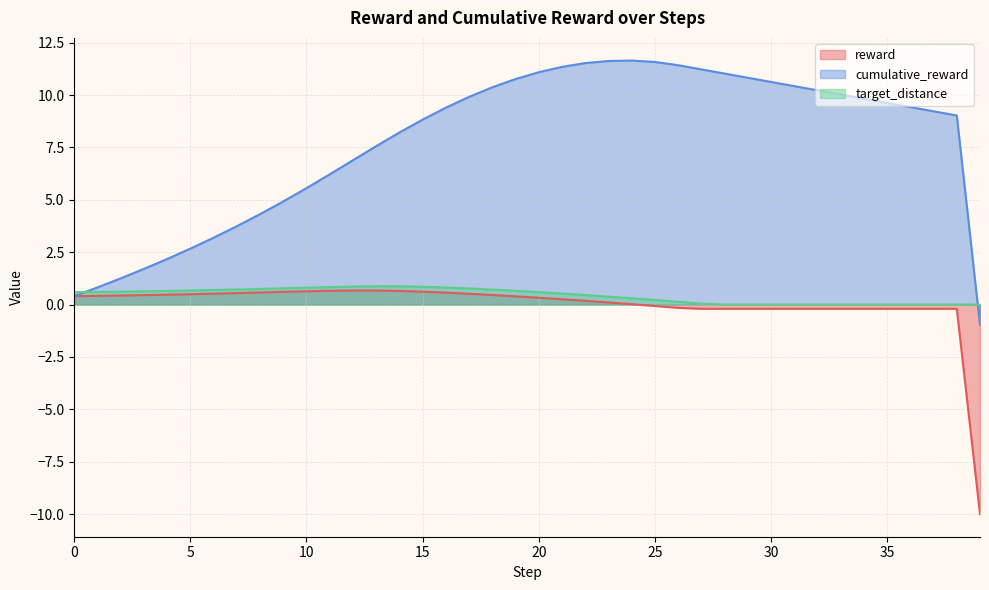

What is the difference between the highest and lowest values at 27?

11.4